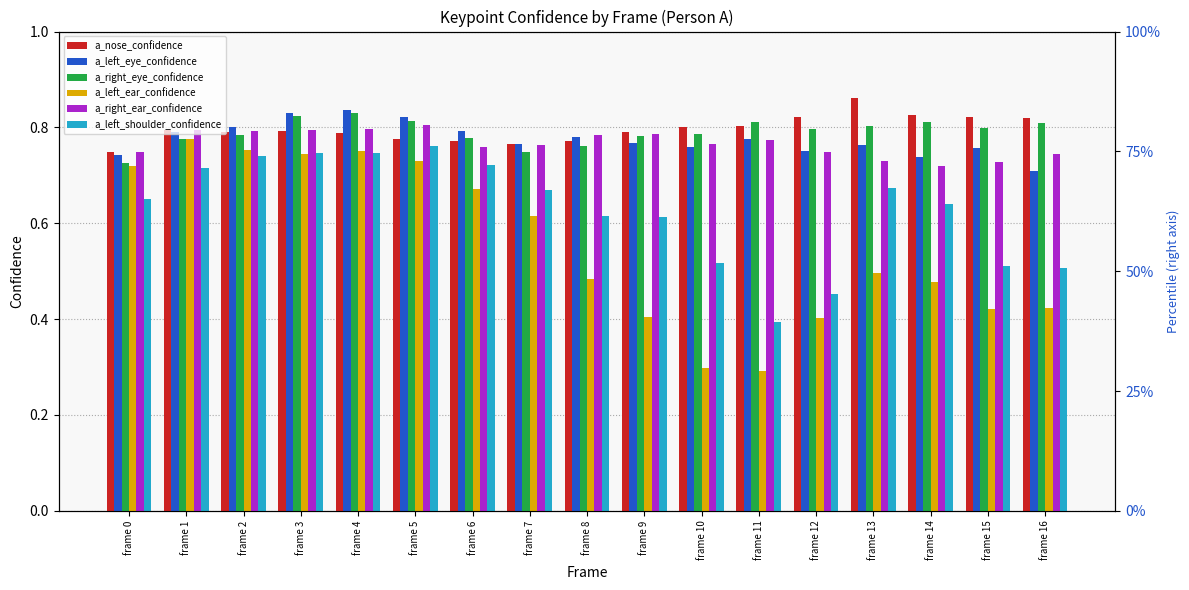

List the series in order of their peak value, lowest first.

a_left_shoulder_confidence, a_left_ear_confidence, a_right_ear_confidence, a_right_eye_confidence, a_left_eye_confidence, a_nose_confidence